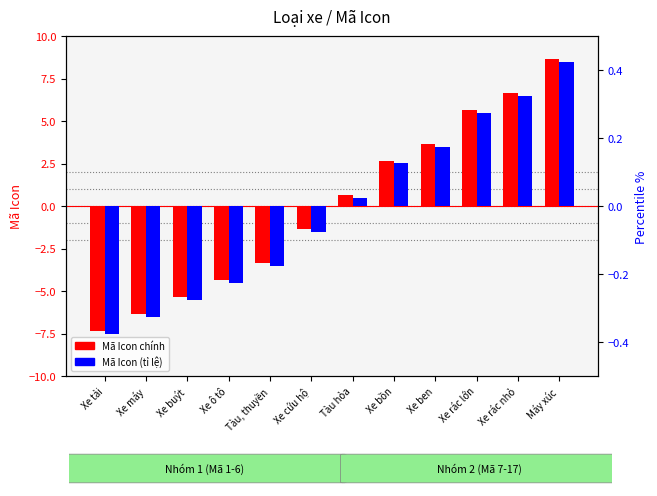

How many groups of bars are there?

12